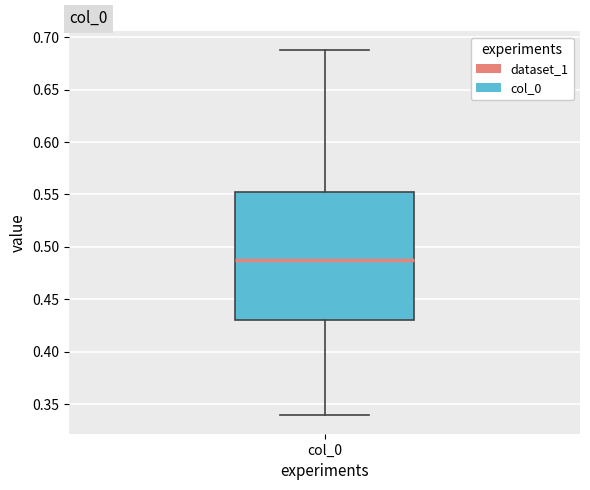

Read this box plot against the y-axis: the position of the median line, the range covered by the box, and the ends of both whiskers. The values are not printed on the chart, so give them approximately, as read against the axis.

median 0.485, box 0.430 to 0.555, whiskers 0.340 to 0.690